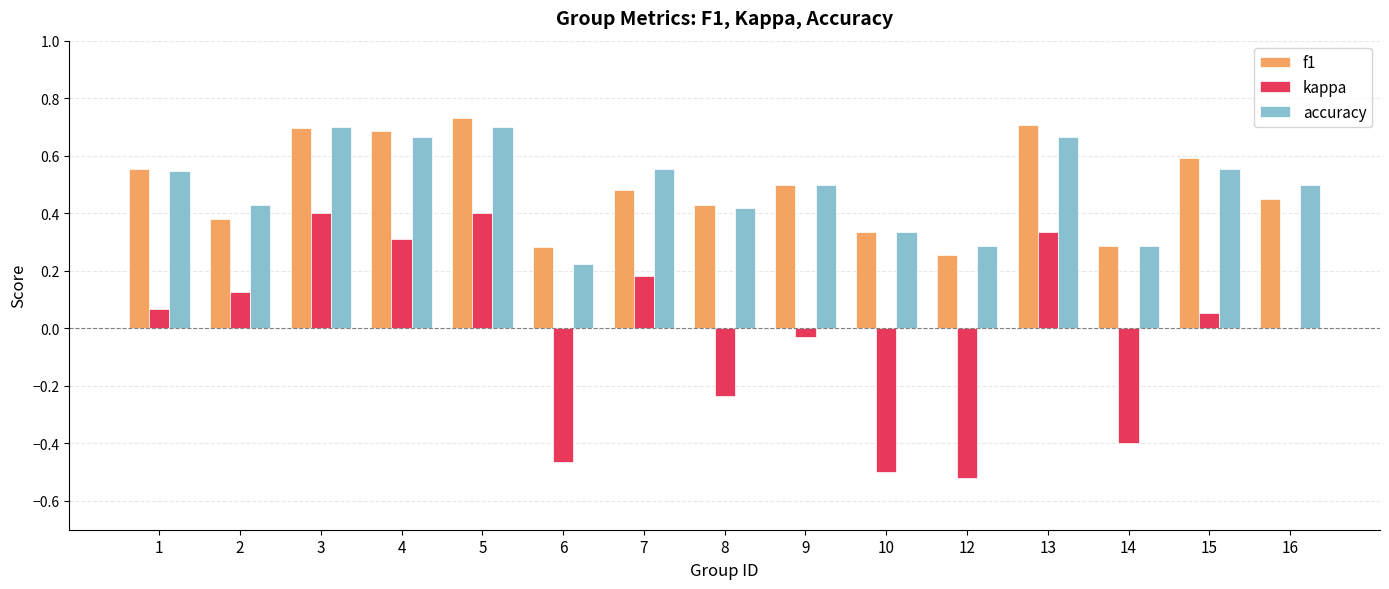

What is the sum of the accuracy values at 9 and 1?

1.0